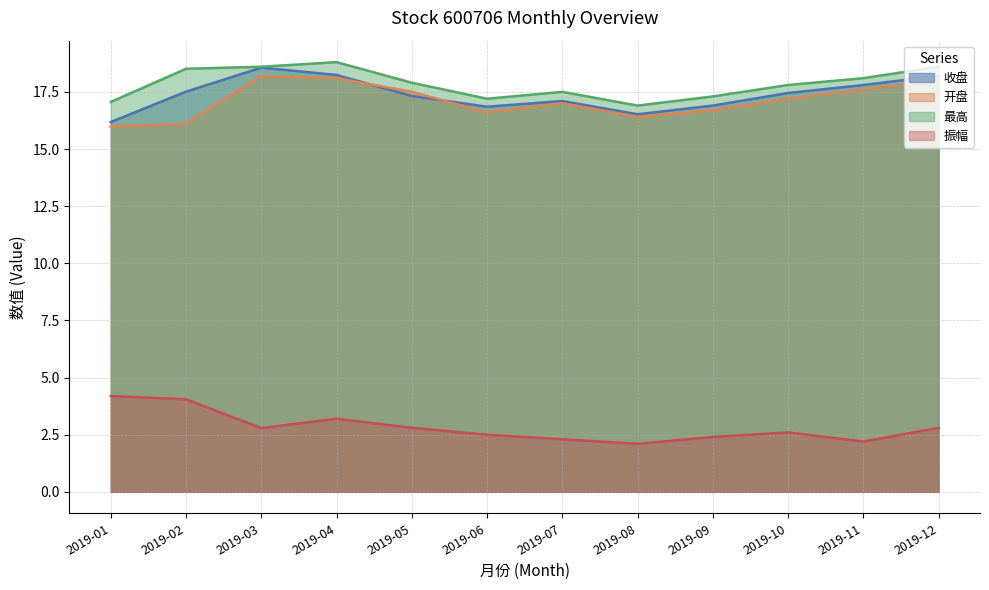

What is the value of the 最高 point at the 12th from the left?

18.6